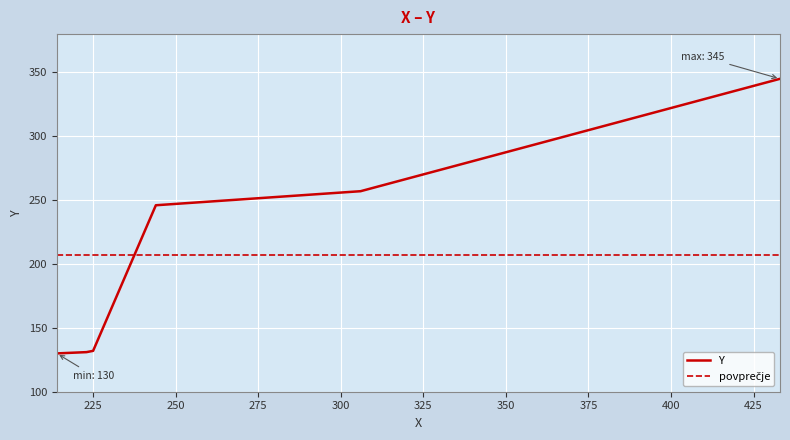

Where is the data nearest to the value 237?

244